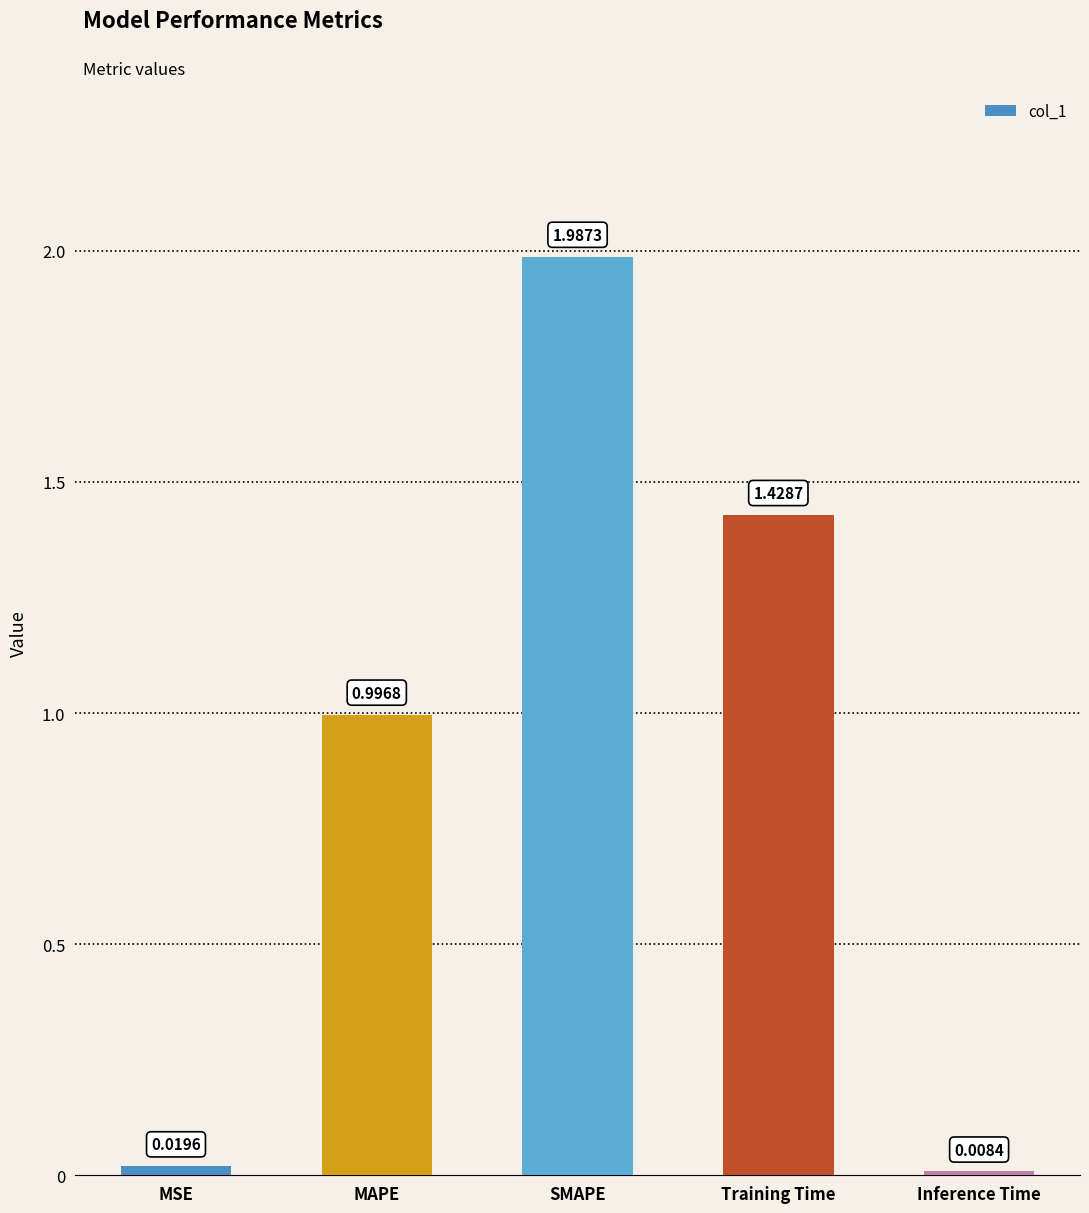

Count the number of data series in this chart.

1